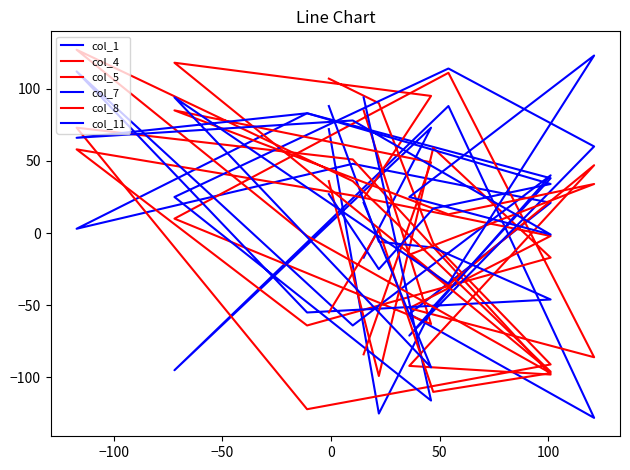

What is the value of the col_5 point at the 12th from the left?

10